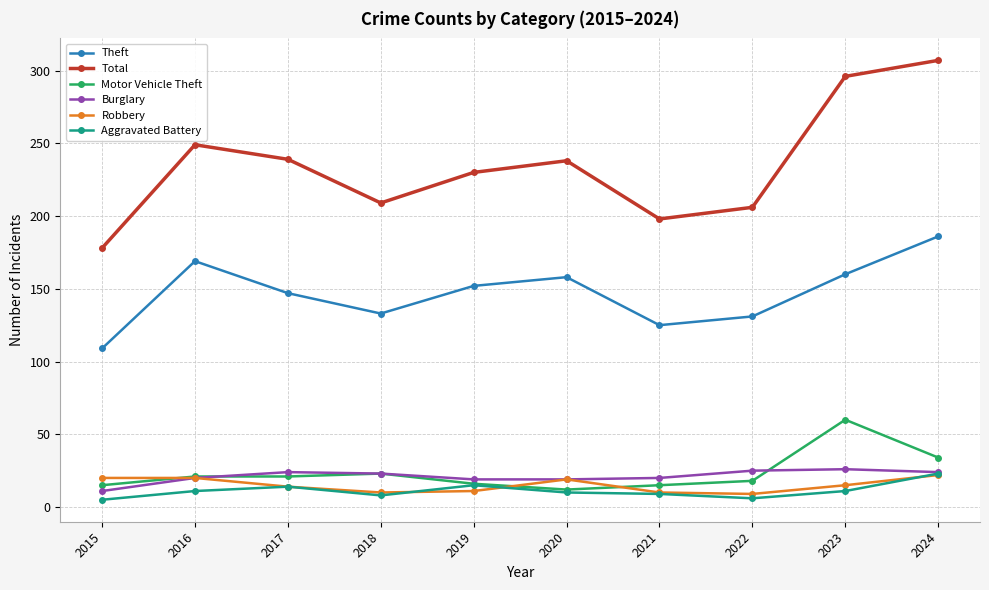

True or false: Total and Motor Vehicle Theft cross at least once.

False